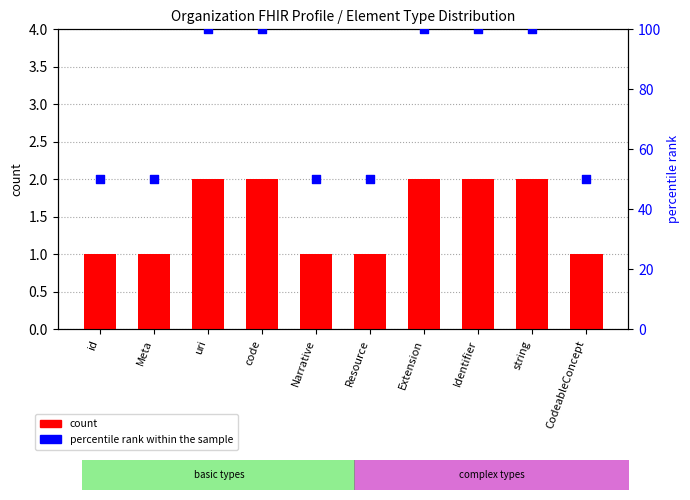

Which series has the largest Y range (max minus min)?

percentile rank within the sample